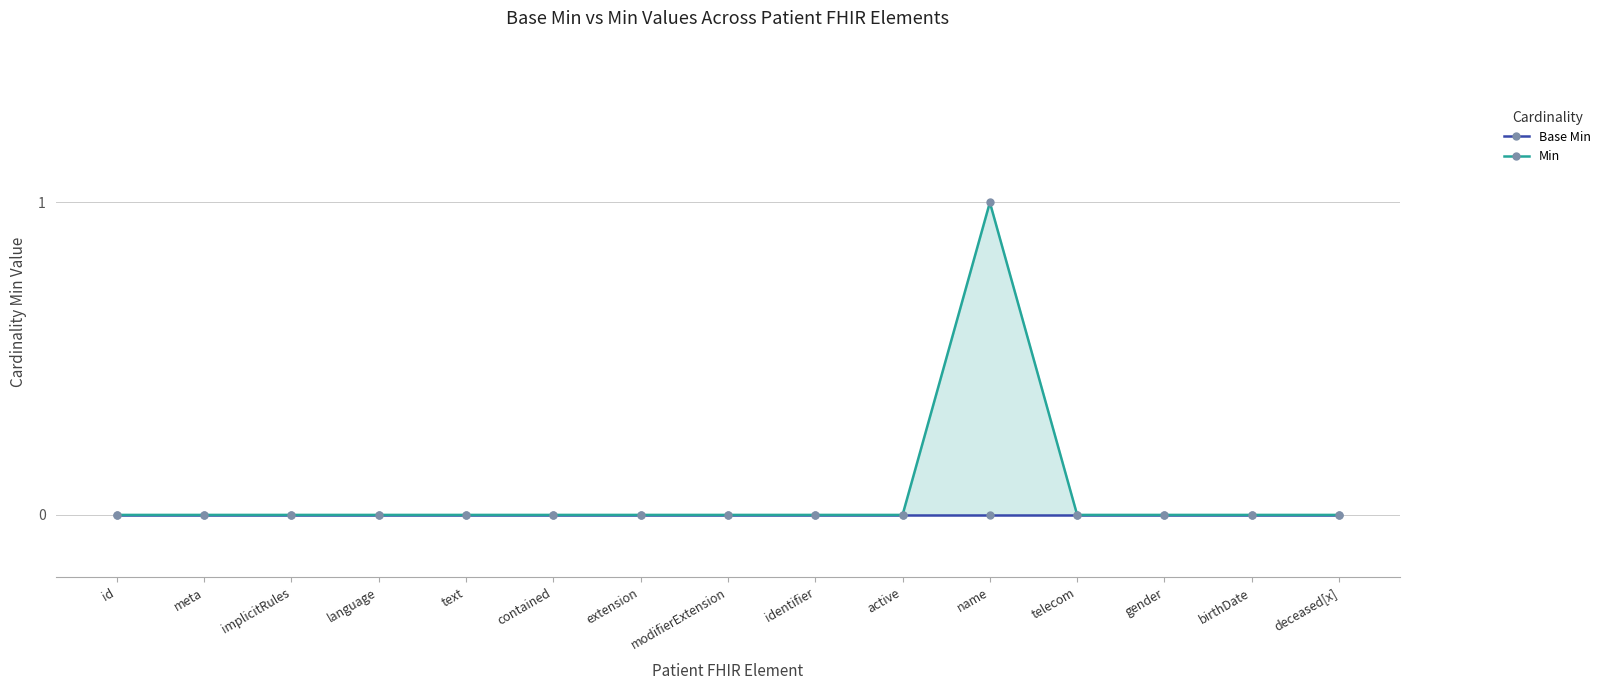

What is the label of the 9th point from the left?

identifier